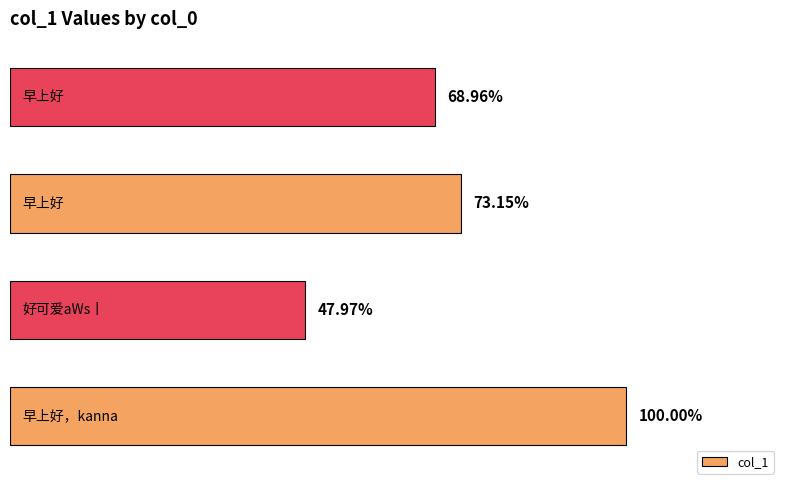

List the labels in order of value, largest first.

0, 2, 3, 1